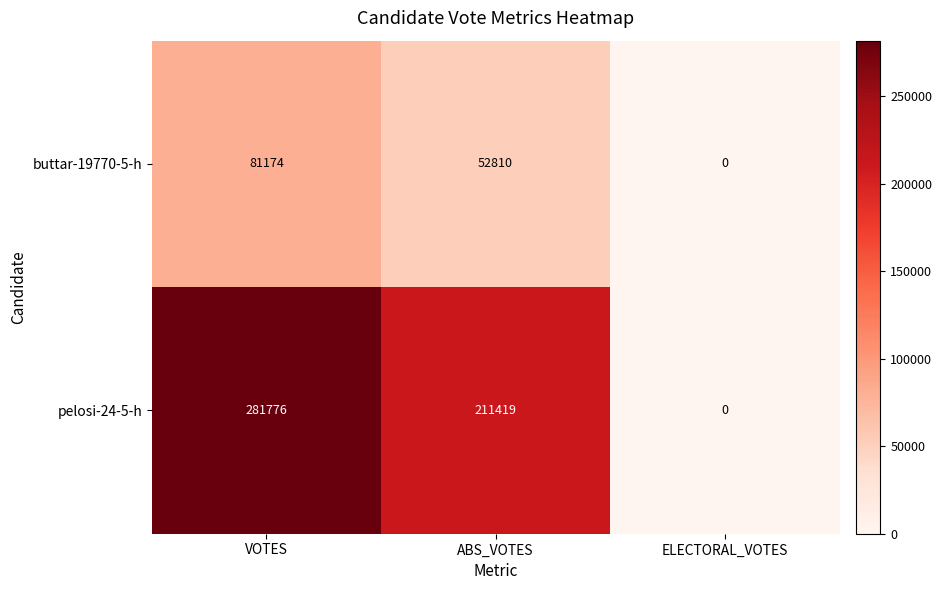

Reading left to right, extract all data points from this chart.

buttar-19770-5-h: VOTES=81174	ABS_VOTES=52810	ELECTORAL_VOTES=0
pelosi-24-5-h: VOTES=281776	ABS_VOTES=211419	ELECTORAL_VOTES=0